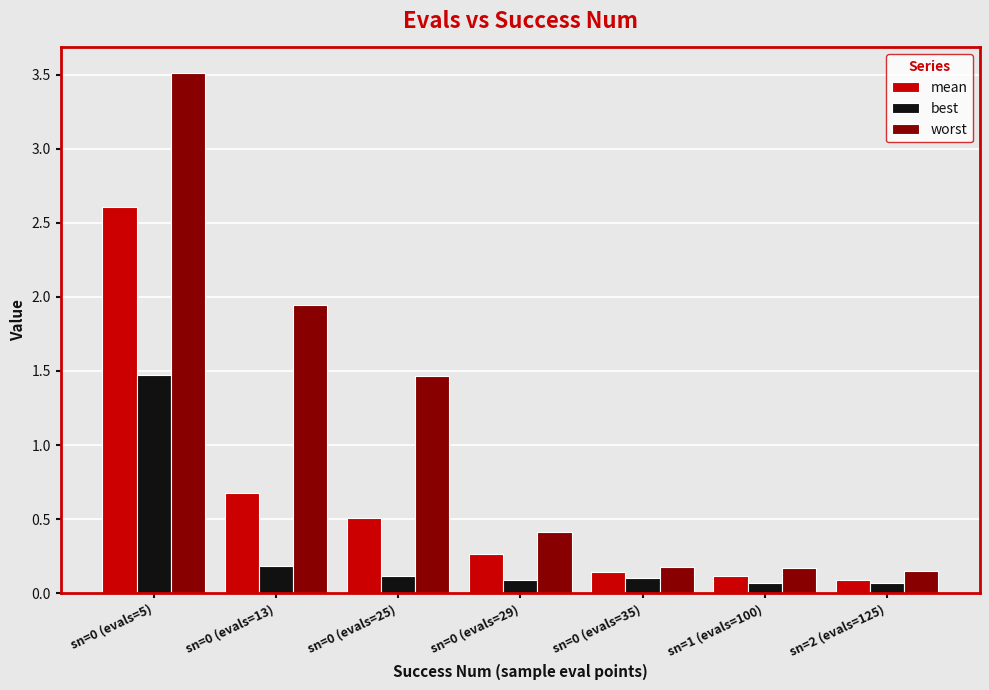

Does the chart contain stacked bars?

No